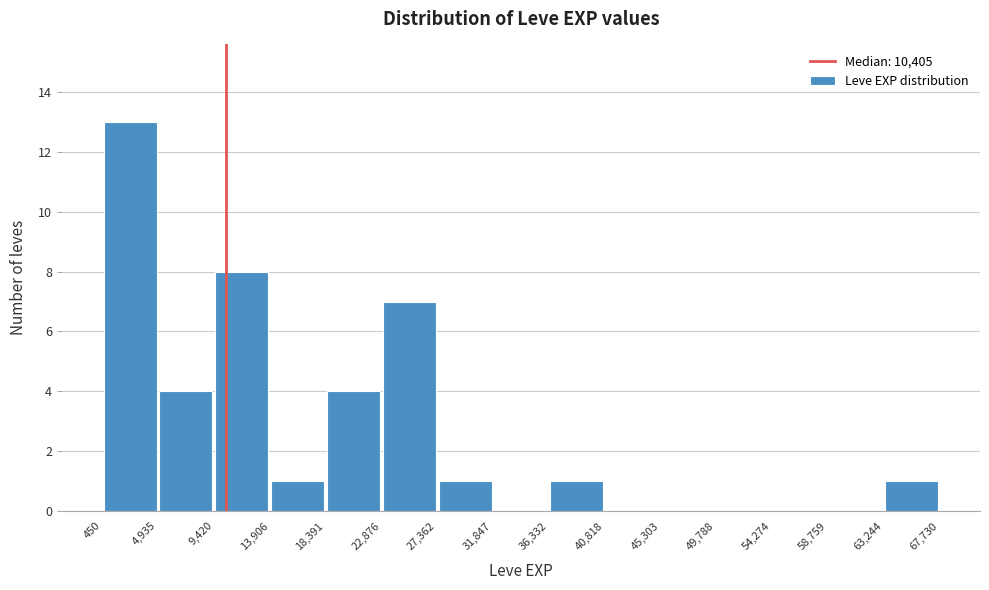

What is the height of the bar covering 4,935 to 9,420 on the x-axis? The values are not printed on the chart, so give them approximately, as read against the axis.

4